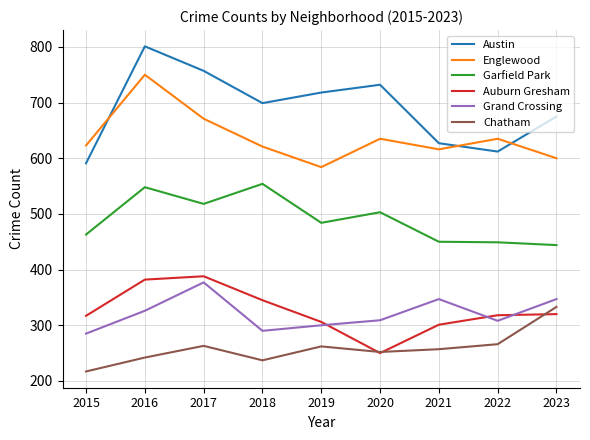

What is the total value across all series at 2018?

2746